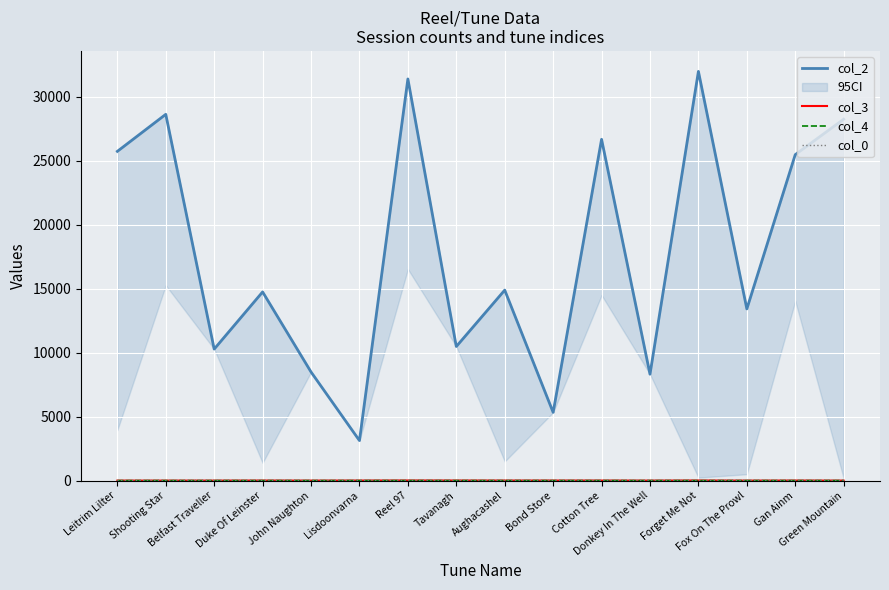

At which category does the chart reach its peak across all series?

Forget Me Not